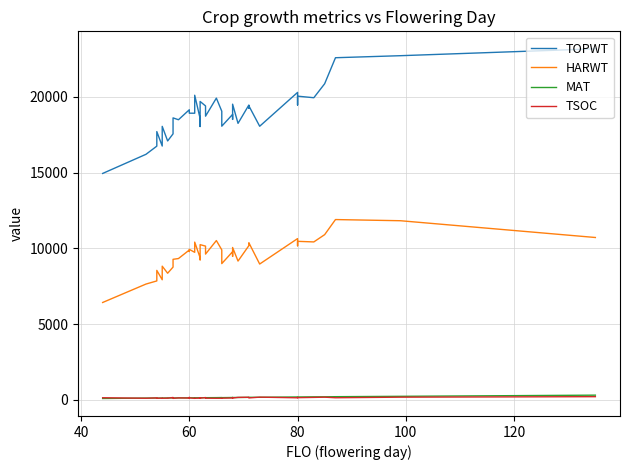

Which series has the largest total across all categories?

TOPWT